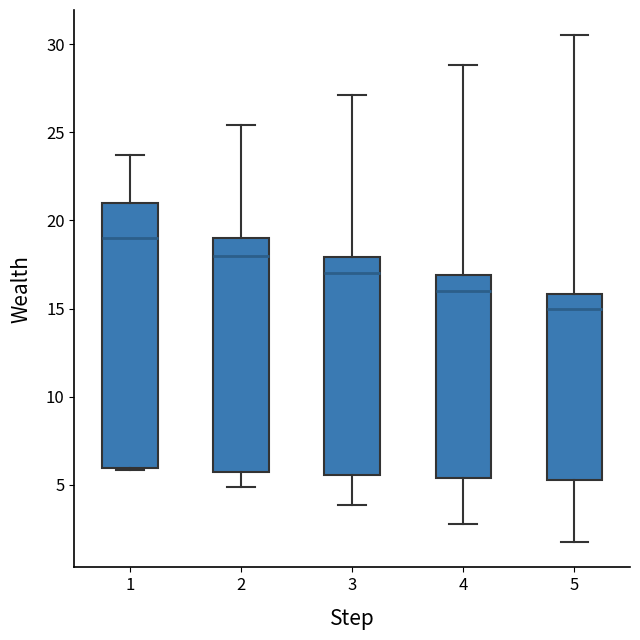

Which box's median line is the highest?

1